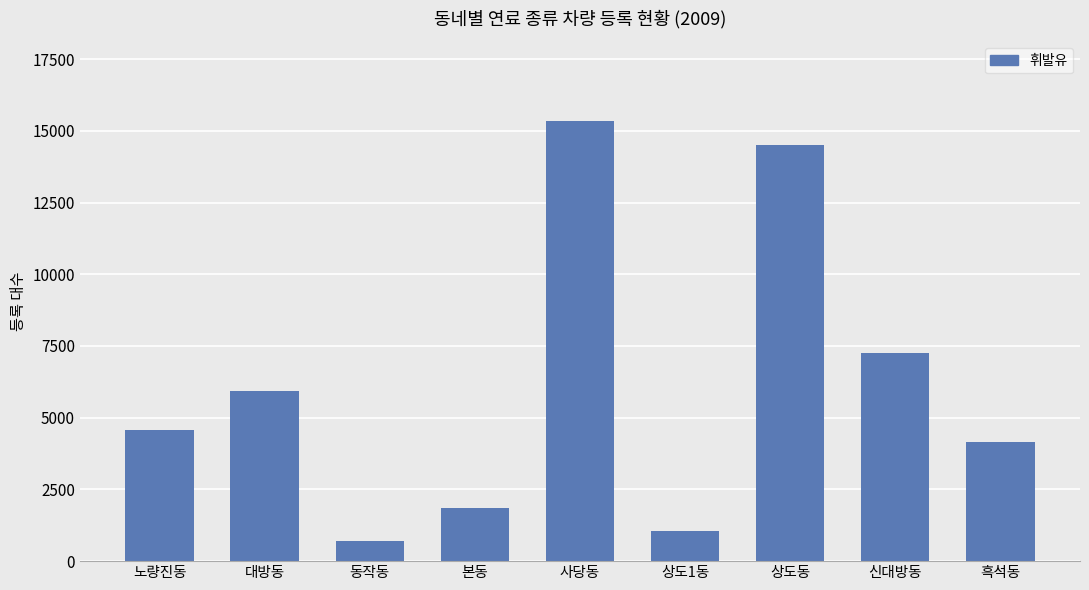

True or false: the data shows 697 at 동작동.

True